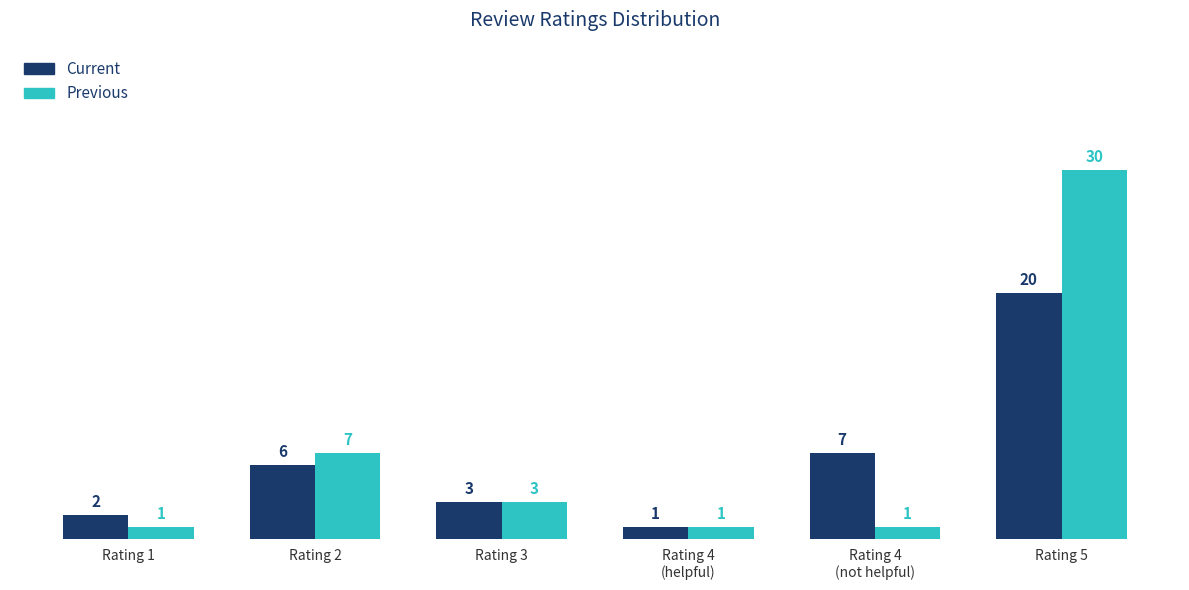

Between Rating 2 and Rating 5, which series saw the biggest shift?

Previous